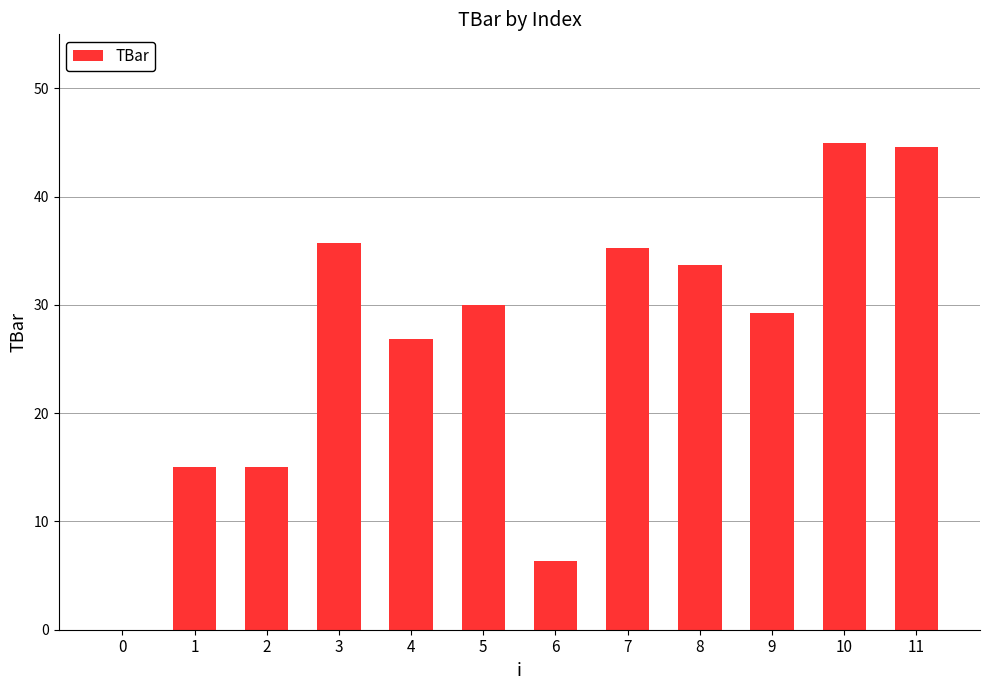

How many positive values are there?

11